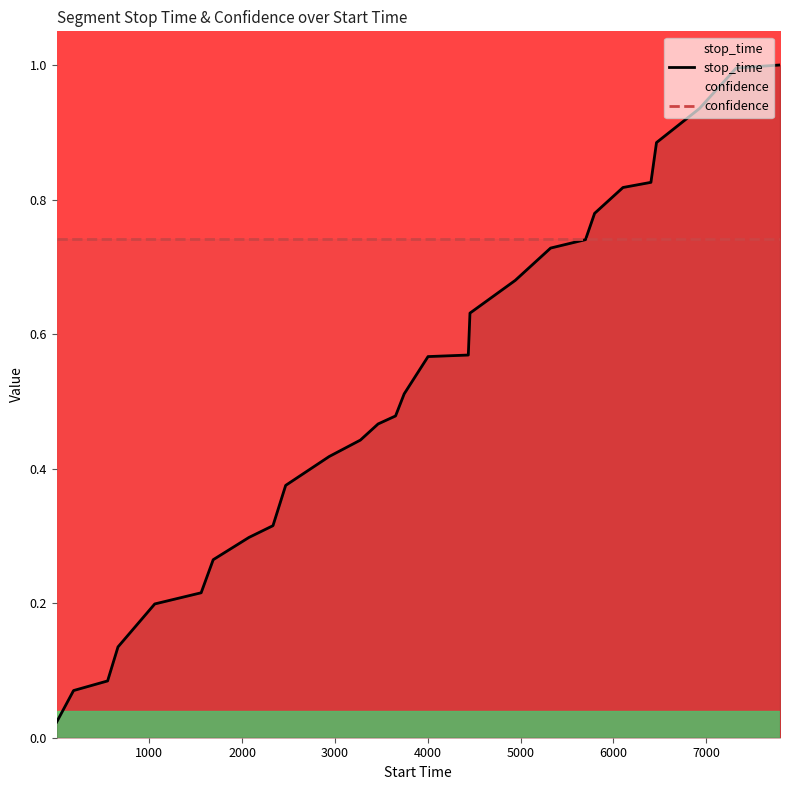

Which series has the largest total across all categories?

confidence